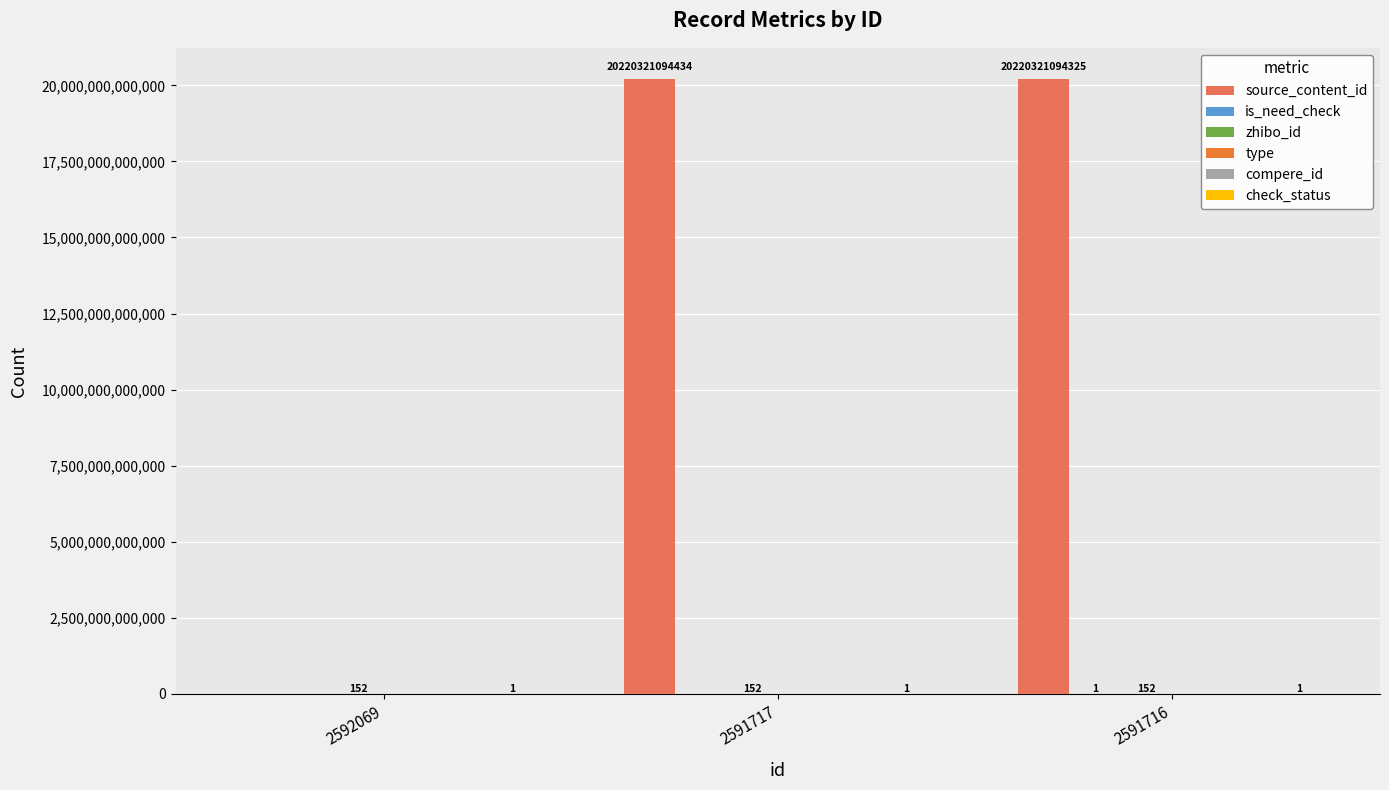

What value does the is_need_check series have at 2591716?

1